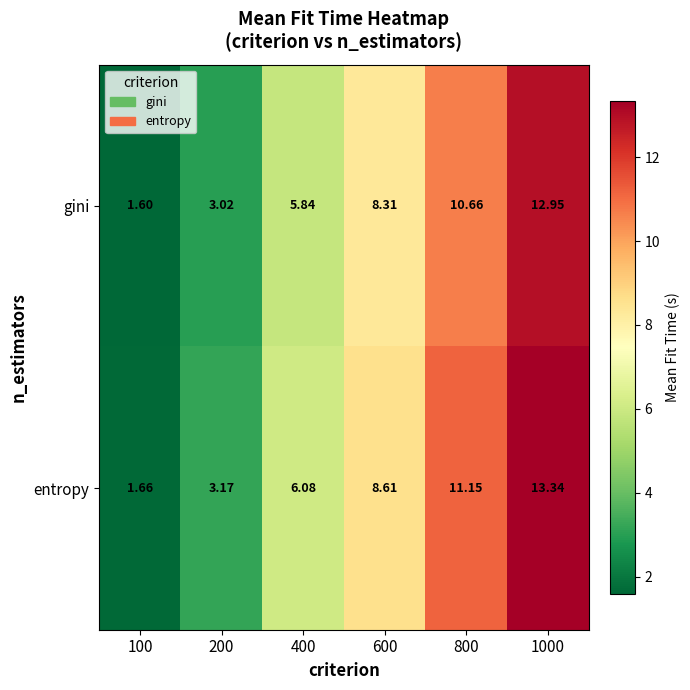

At 400, list the series in order from largest to smallest.

entropy, gini